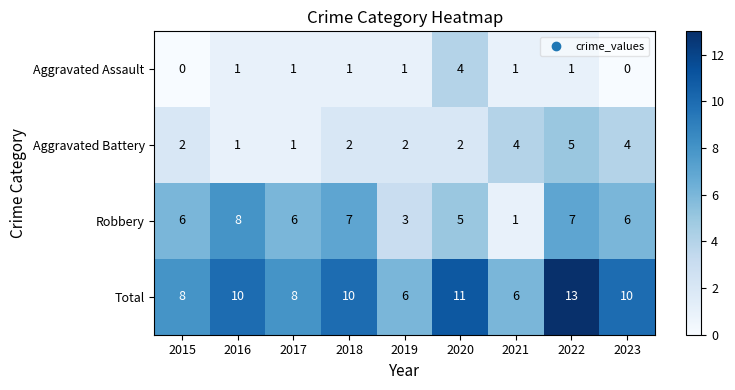

What is the total value across all series at 2017?

16